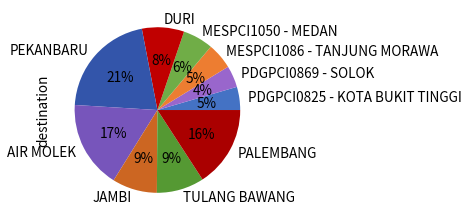

Which category has the biggest portion of the pie?

PEKANBARU